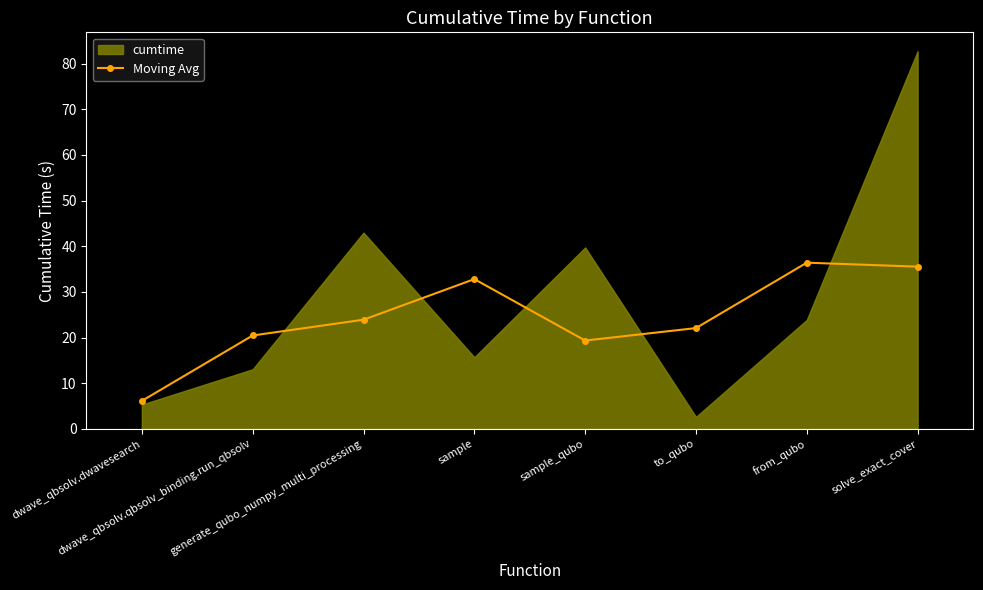

Between dwave_qbsolv.qbsolv_binding.run_qbsolv and sample_qubo, which is larger?

dwave_qbsolv.qbsolv_binding.run_qbsolv